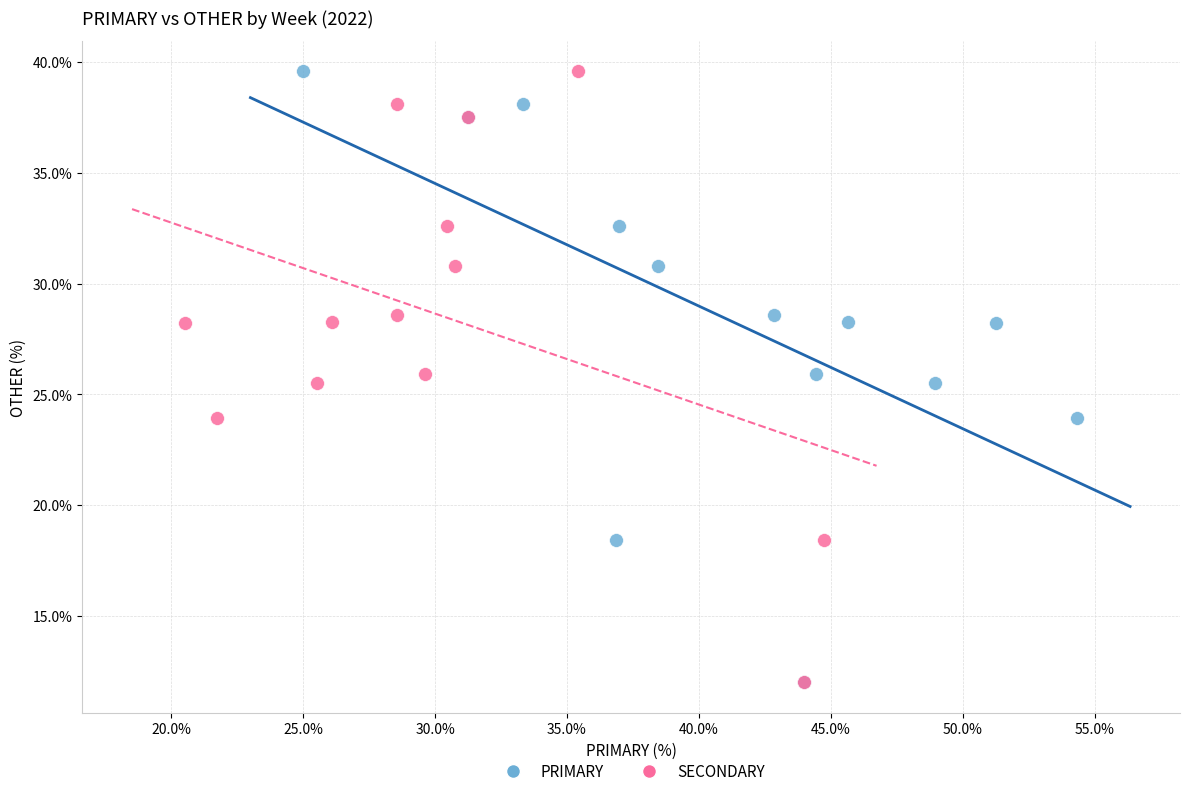

What are all the series names shown in the legend?

PRIMARY, SECONDARY